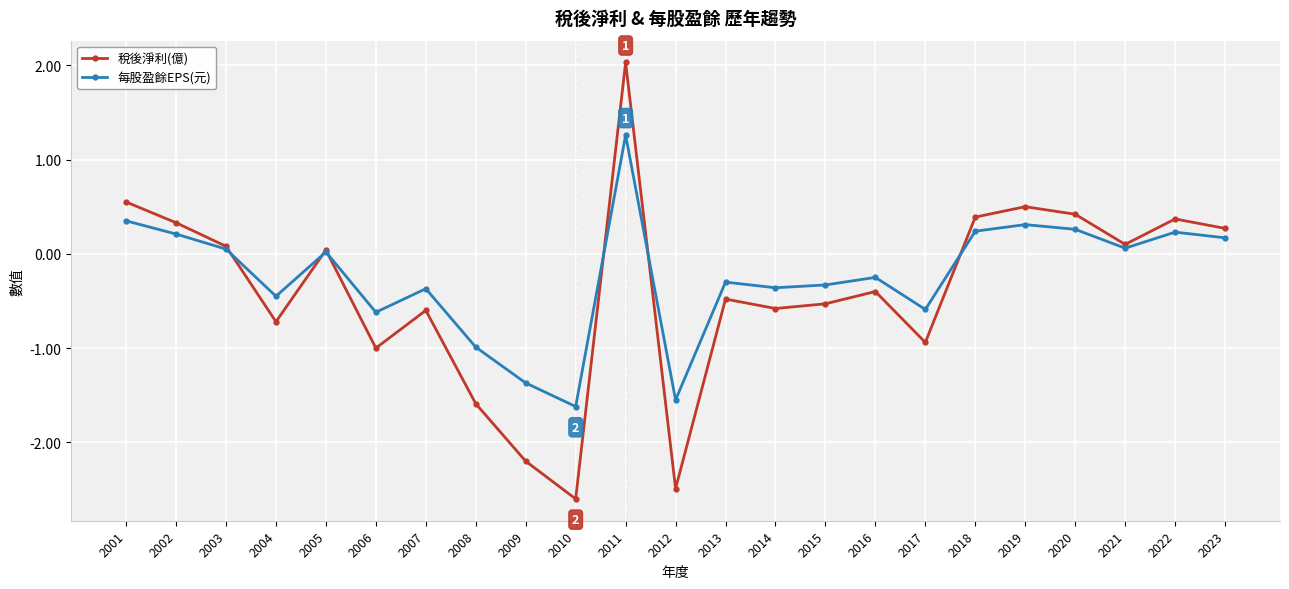

What is the approximate value of 稅後淨利(億) at 2017?

-0.9